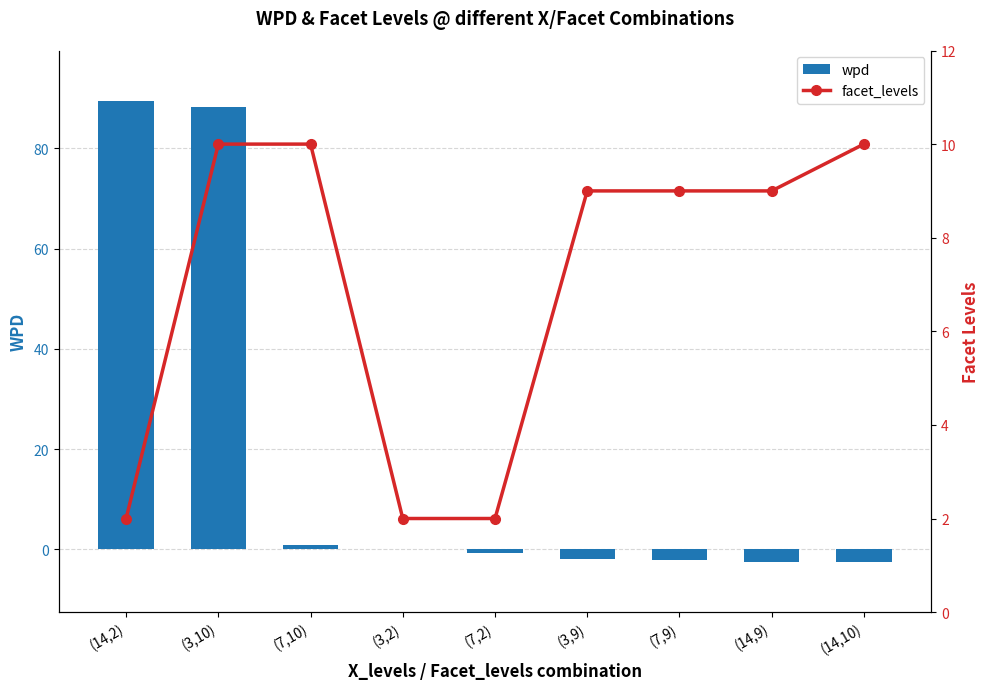

What is the label of the 8th bar from the left?

(14,9)